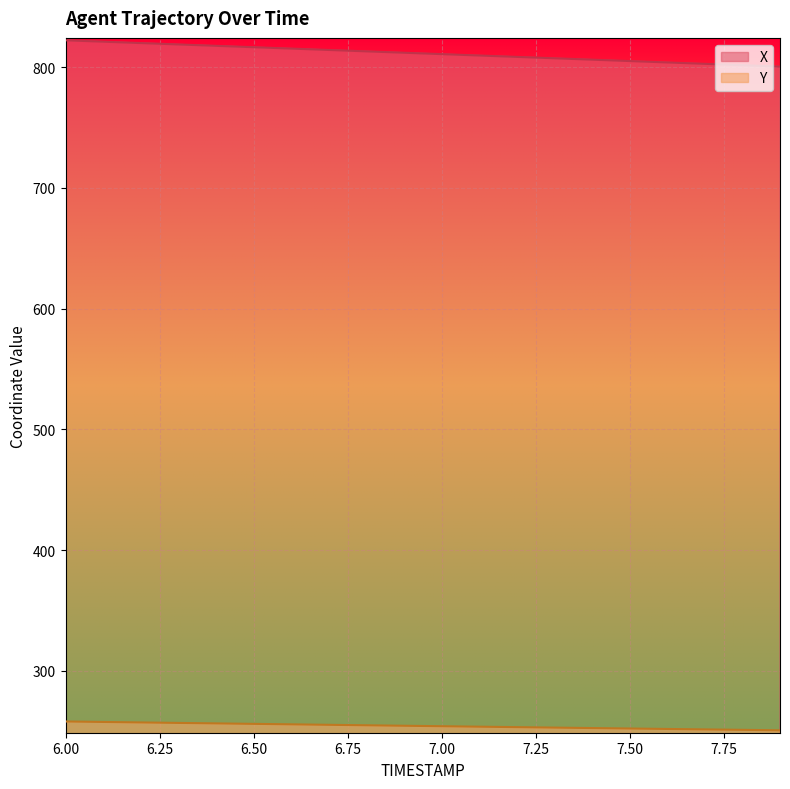

List the series in order of their overall mean, lowest first.

Y, X